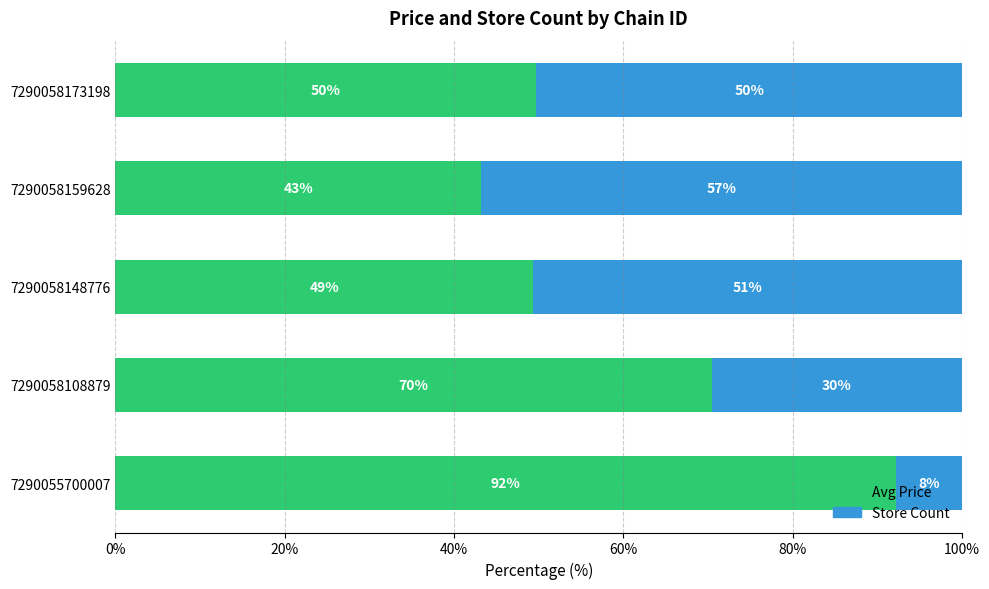

What is the average value of the Store Count series?

39.0